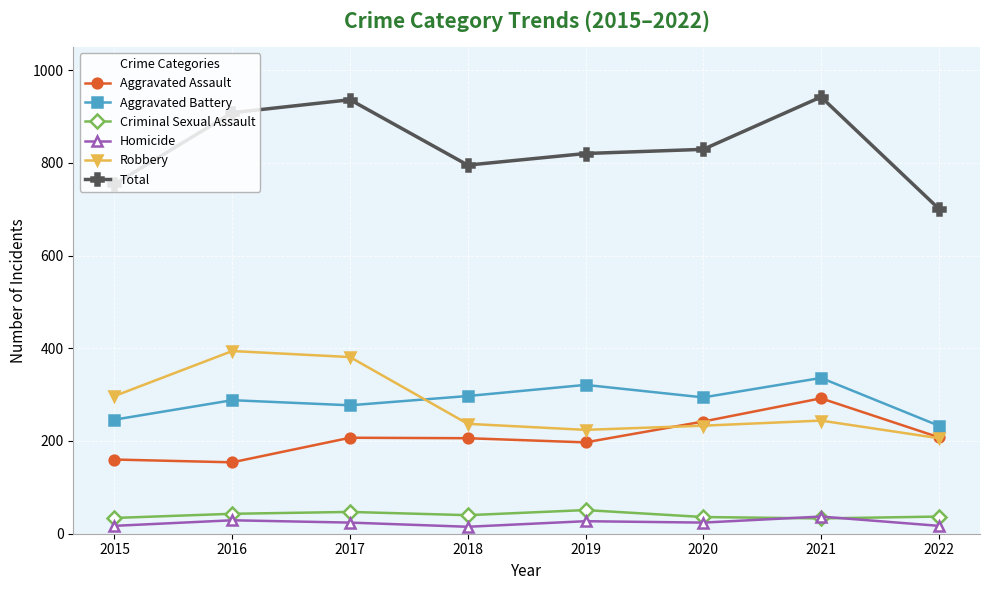

At which label does Aggravated Assault reach its peak?

2021